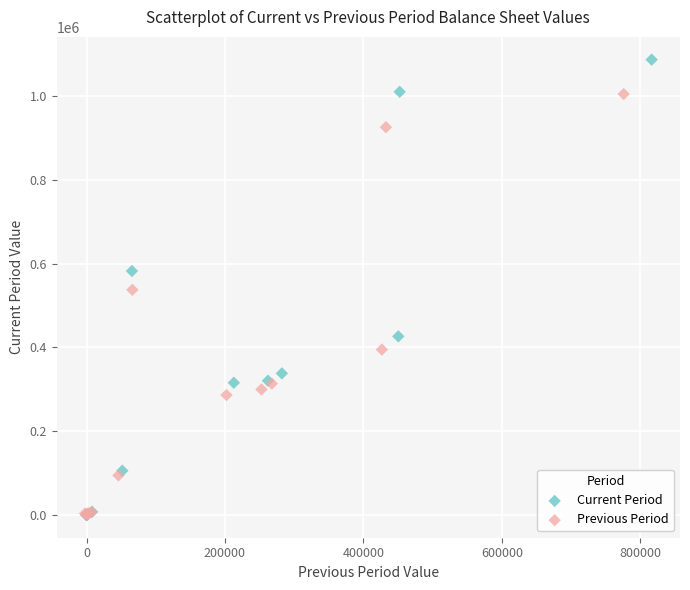

What are all the series names shown in the legend?

Current Period, Previous Period